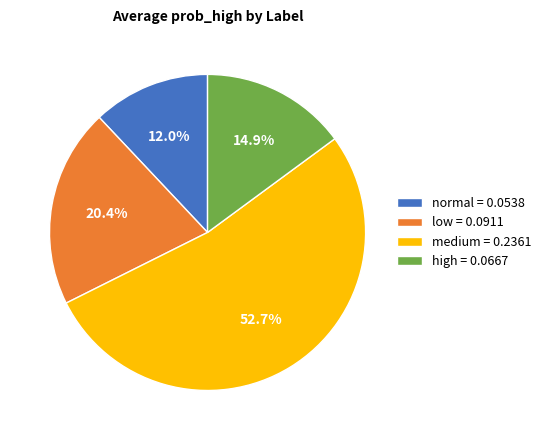

Between high and medium, which is larger?

medium